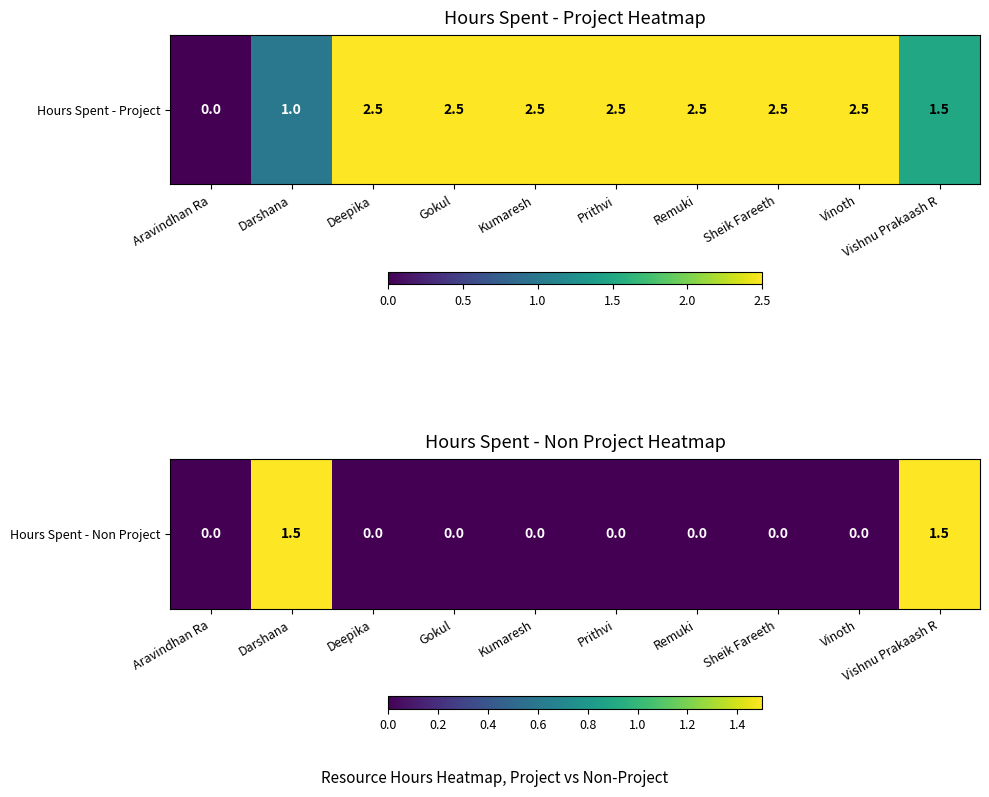

What value does the data have at Darshana?

1.5